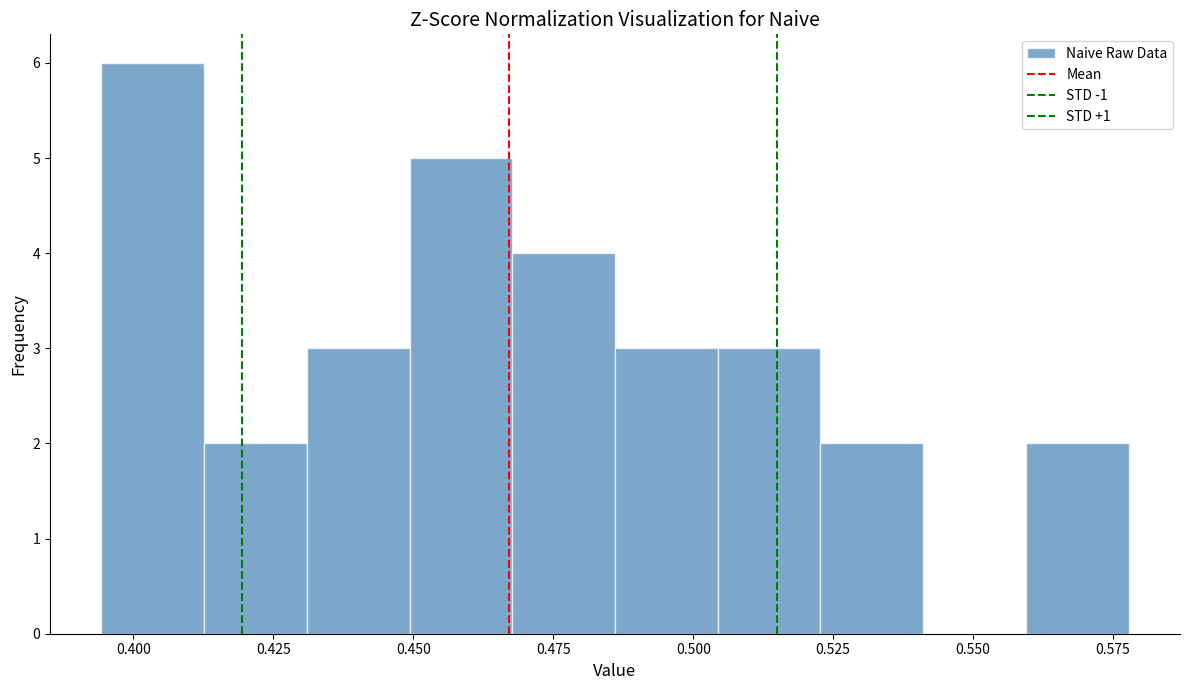

Around what value on the x-axis is the tallest bar? Give the approximate position of its centre, as read against the axis.

0.405